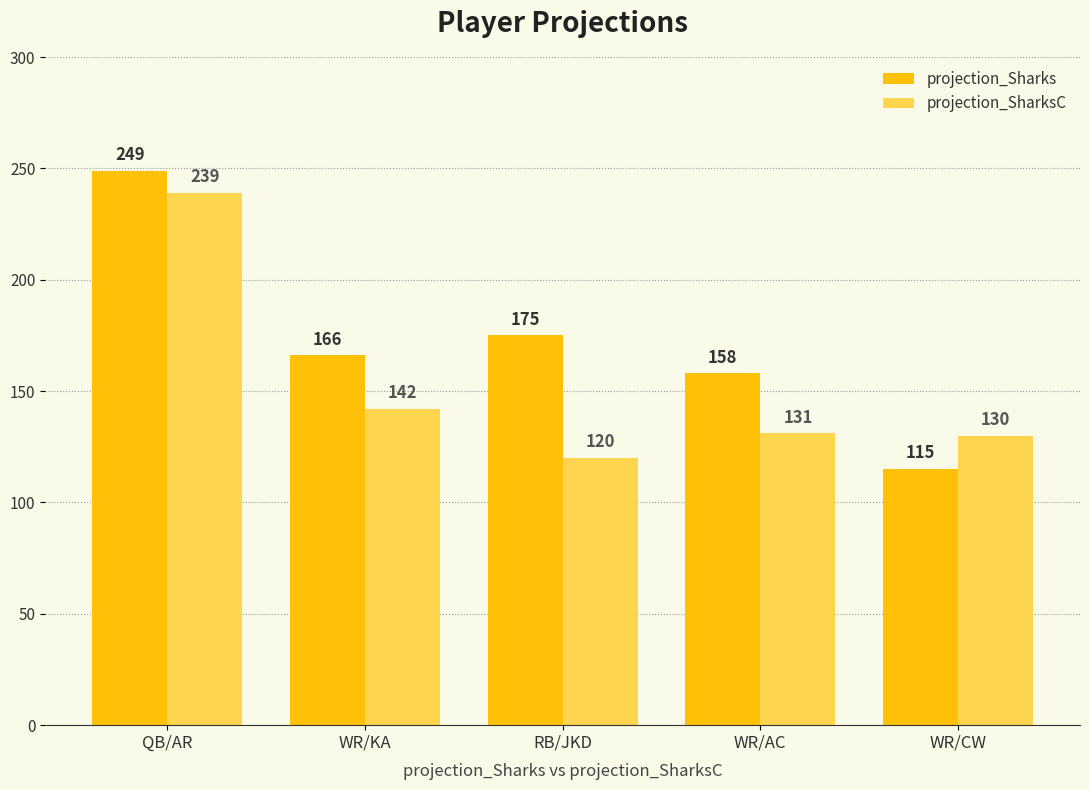

Are the bars horizontal?

No